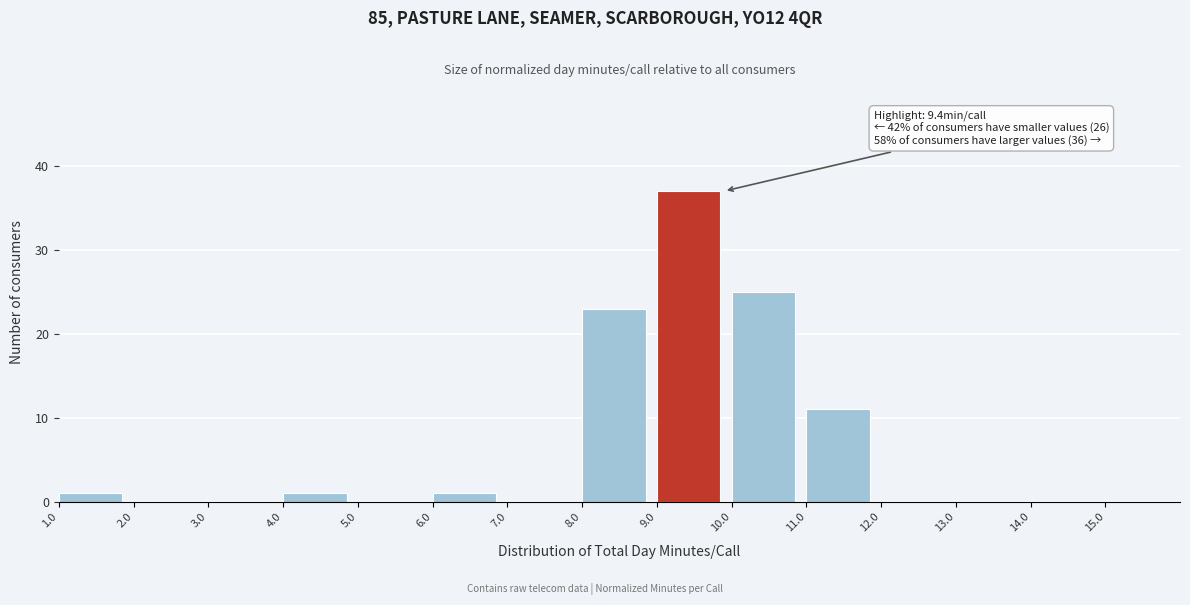

Over which range of the x-axis is the bar tallest?

9 to 10